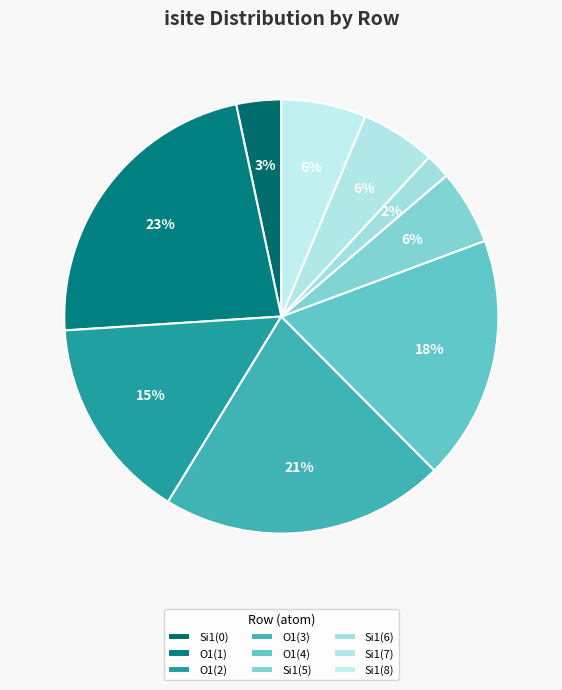

How many segments does this pie chart have?

9